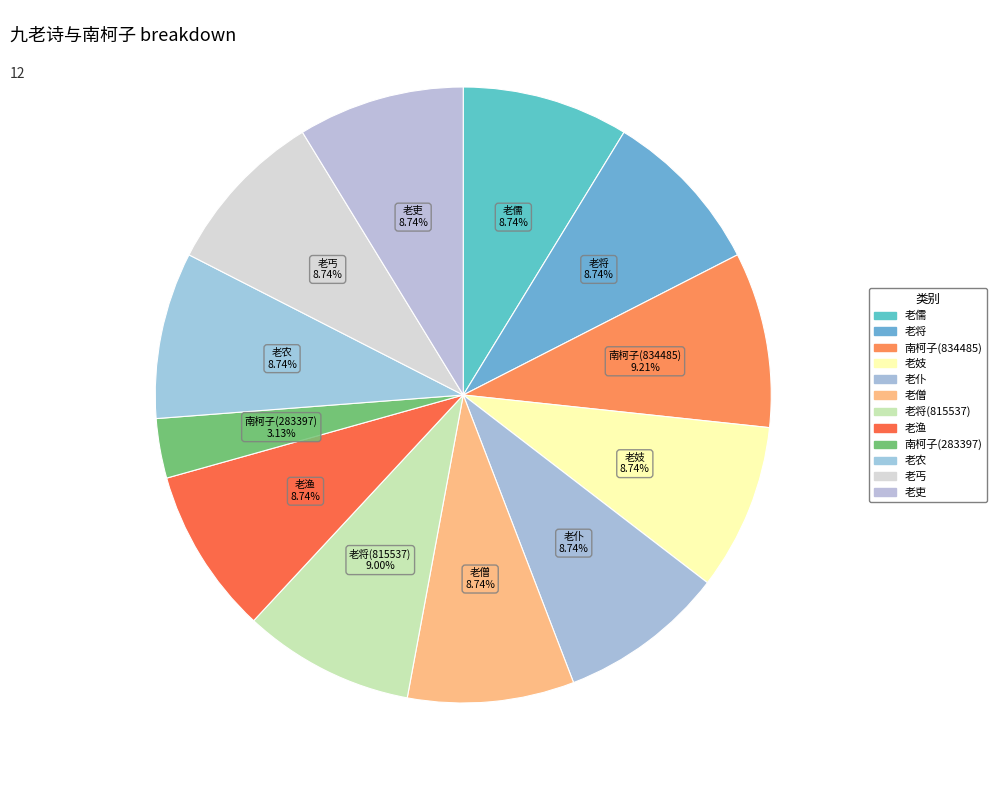

How many segments does this pie chart have?

12